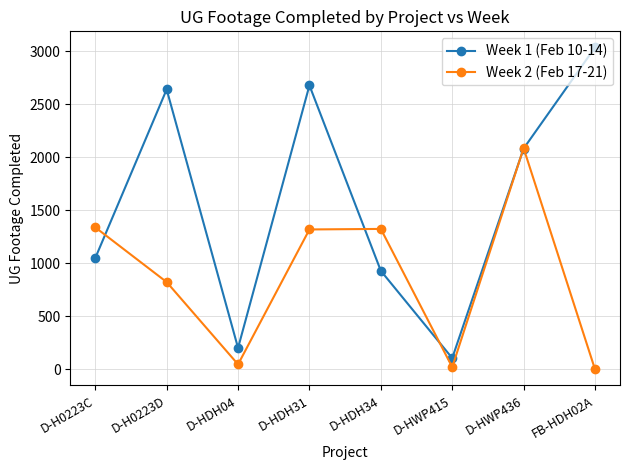

Which series has the largest range (max minus min)?

Week 1 (Feb 10-14)